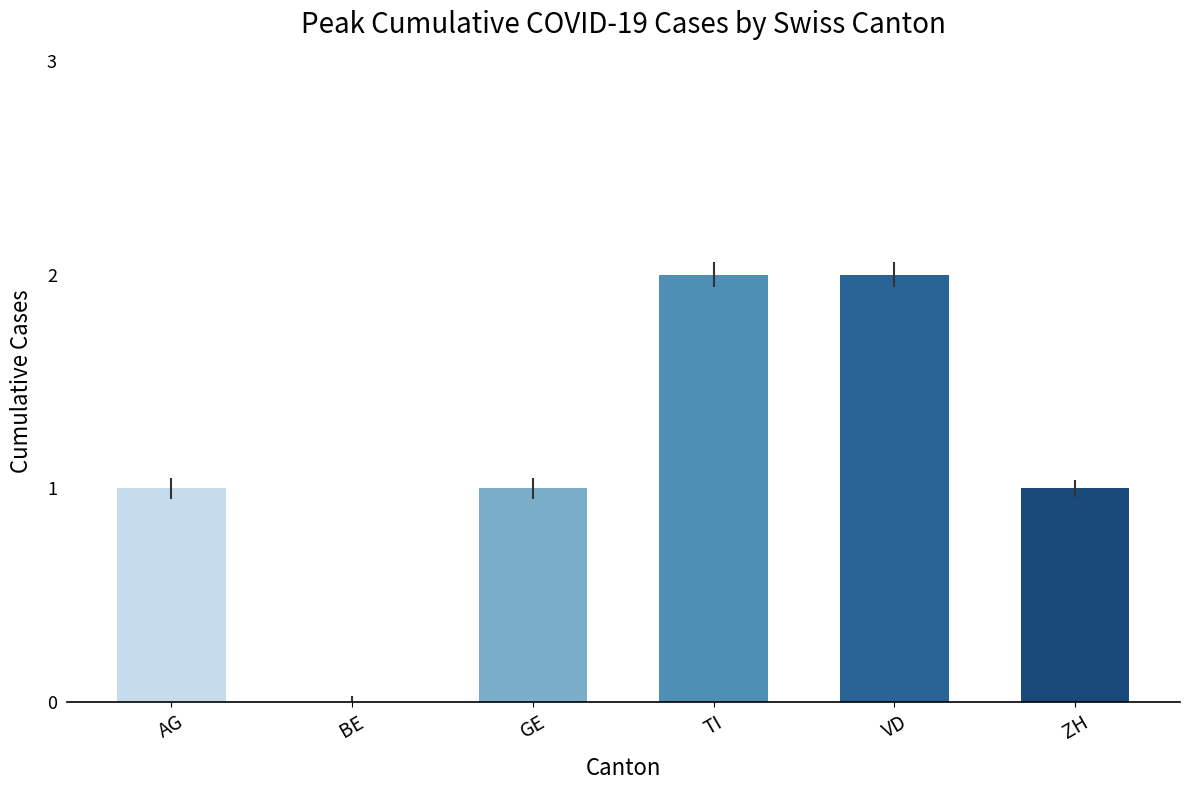

Reading left to right, what are all the values shown in this chart?

1	0	1	2	2	1